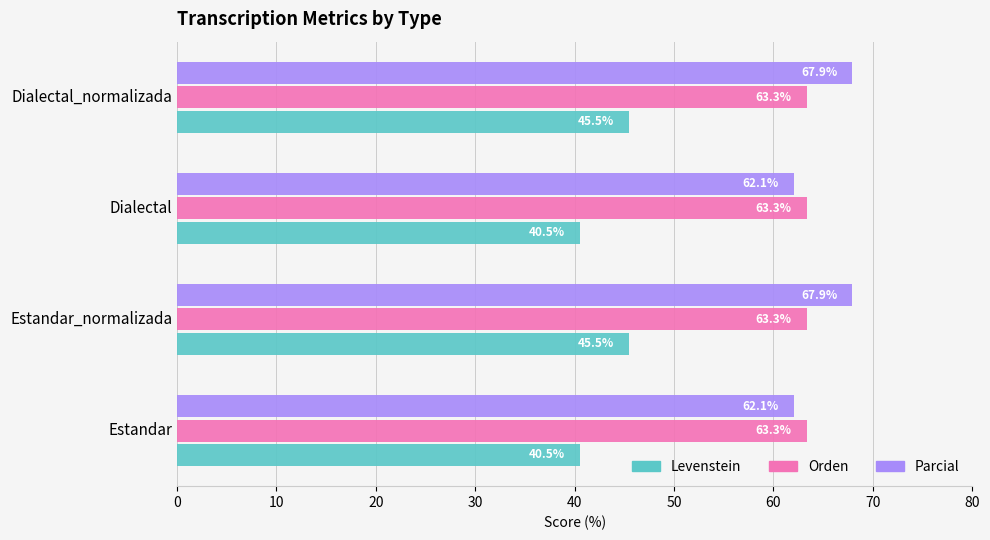

At how many categories does at least one series exceed 41?

4